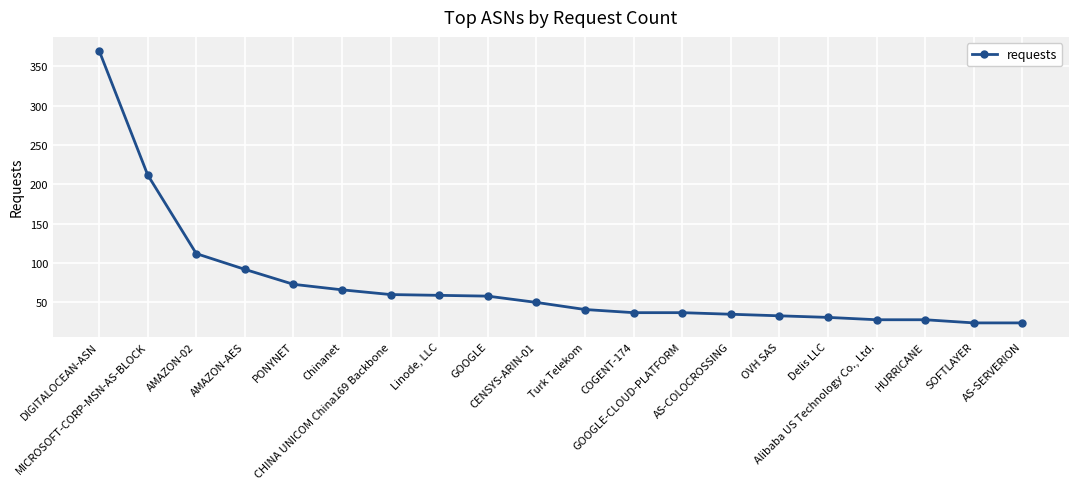

What is the average value?

74